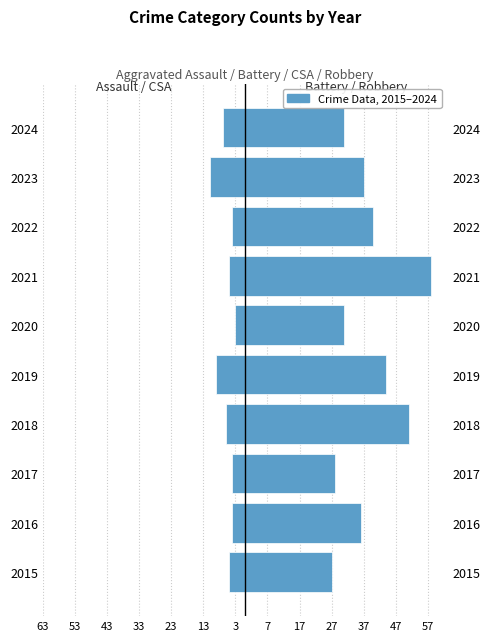

At 2020, list the series in order from smallest to largest.

Aggravated Assault + CSA, Aggravated Battery + Robbery